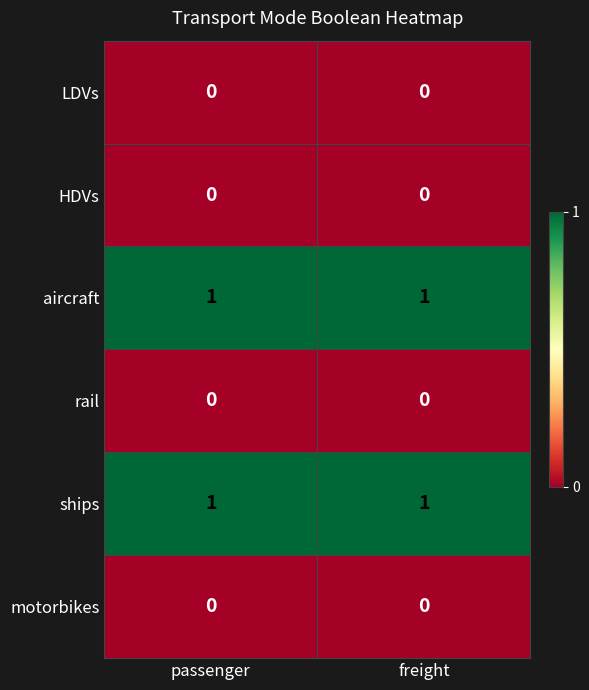

At how many categories does at least one series exceed 0?

2